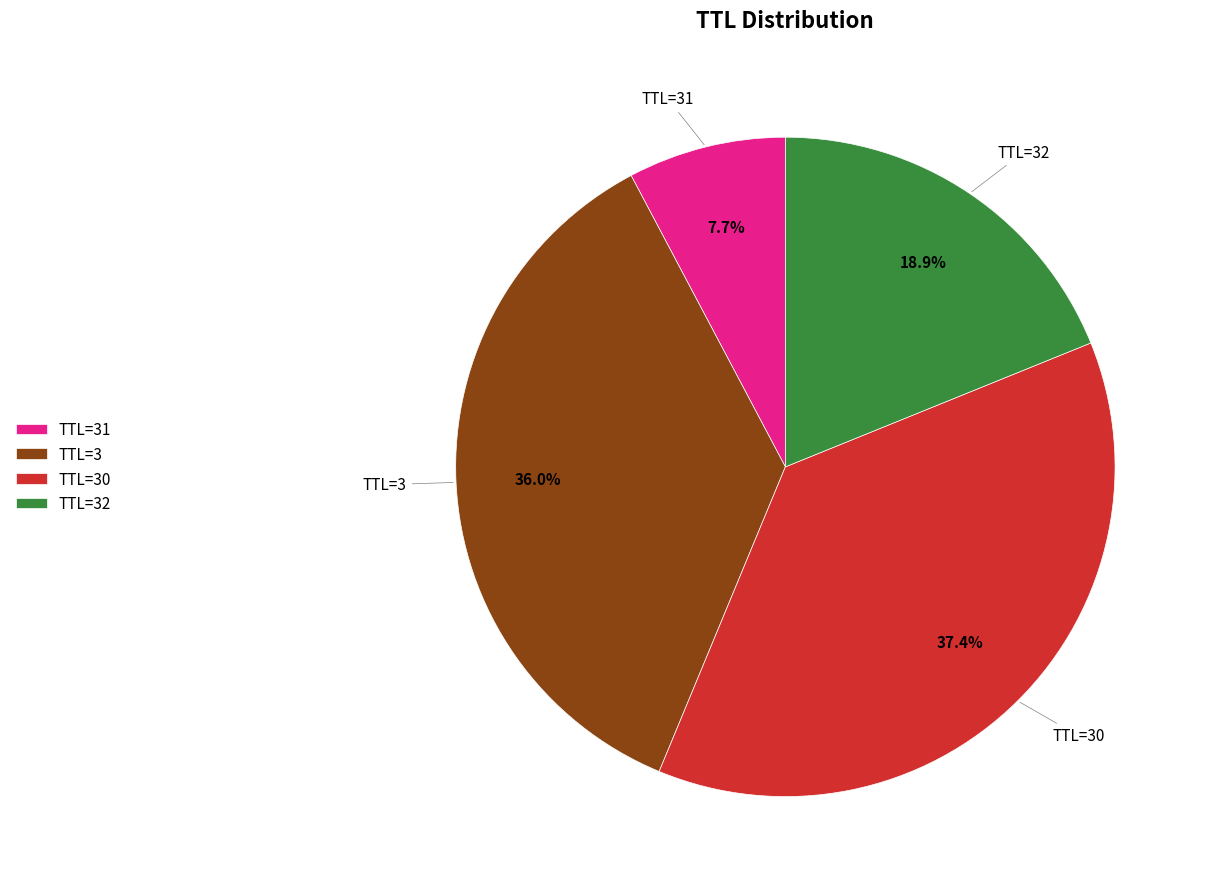

Which category has the biggest portion of the pie?

TTL=30